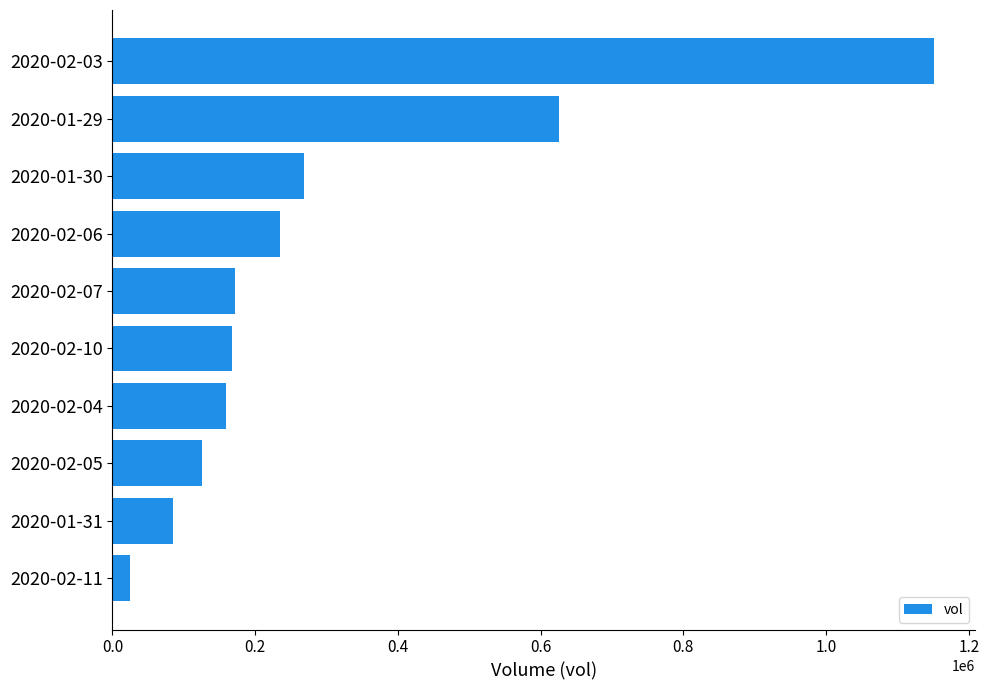

What is the difference between the second highest and second lowest values?

541200